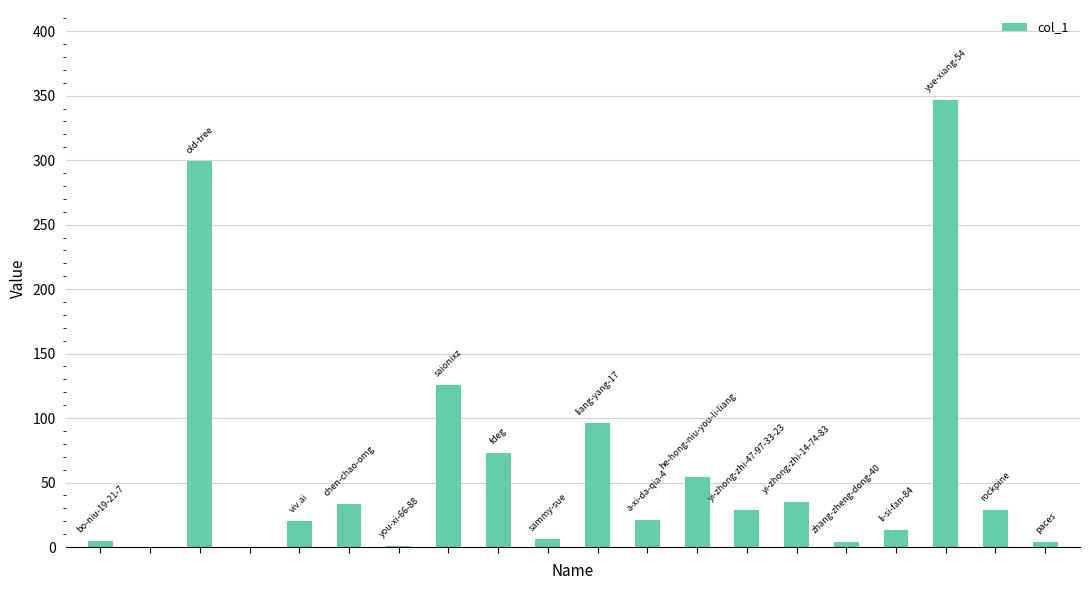

What is the sum of all values?

1195